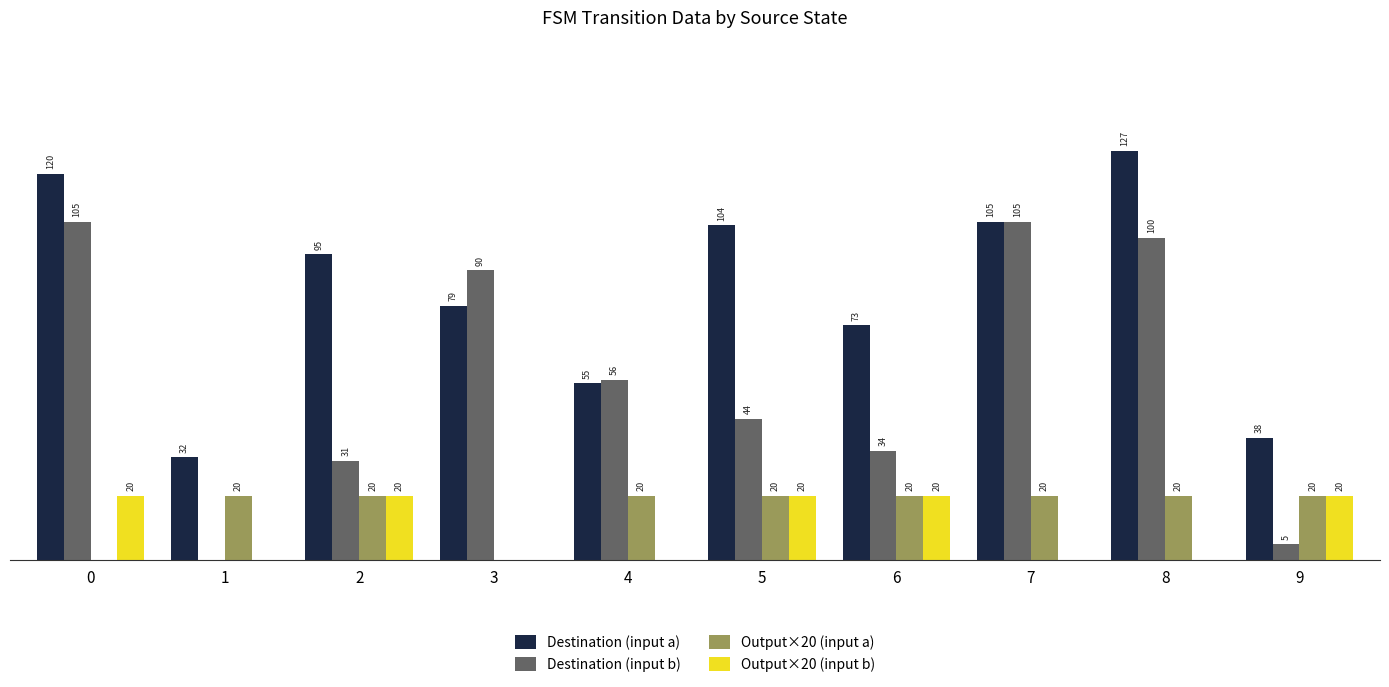

Which series changed the most between 0 and 9?

Destination (input b)